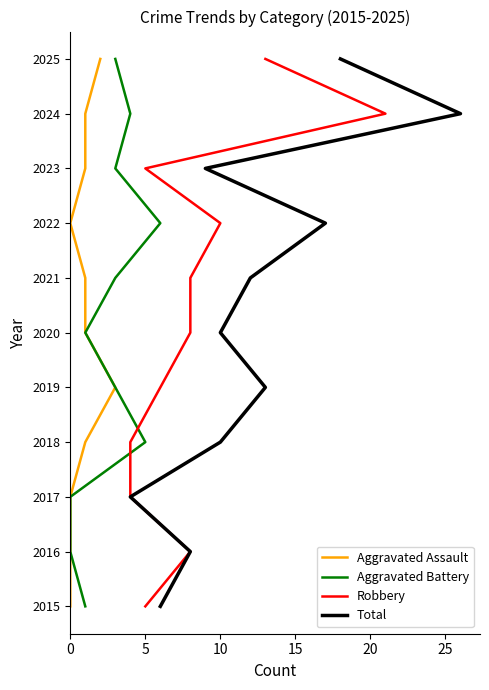

True or false: Aggravated Assault and Total intersect in this chart.

False